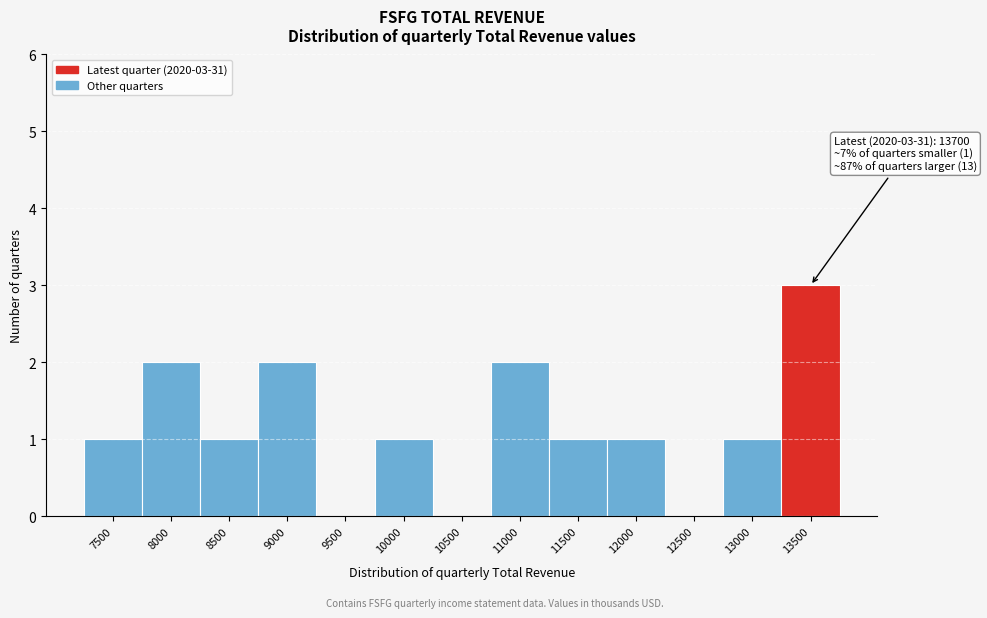

What is the change in value from 9500 to 13500?

+3